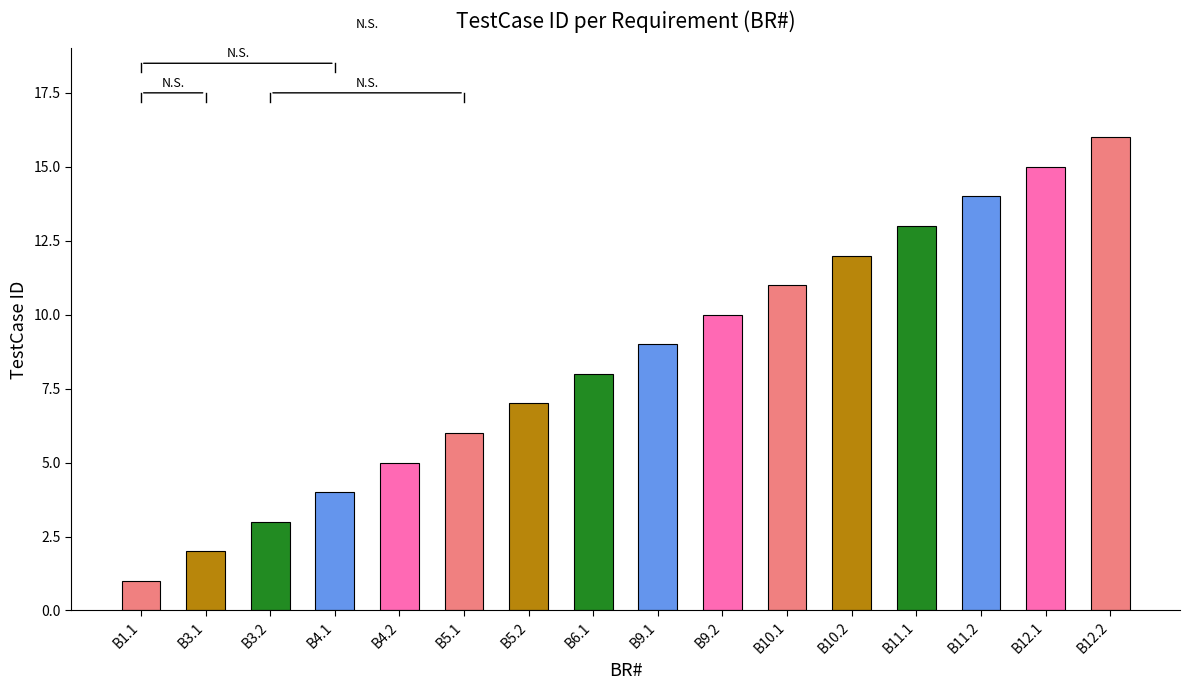

Where is the data nearest to the value 8?

B6.1